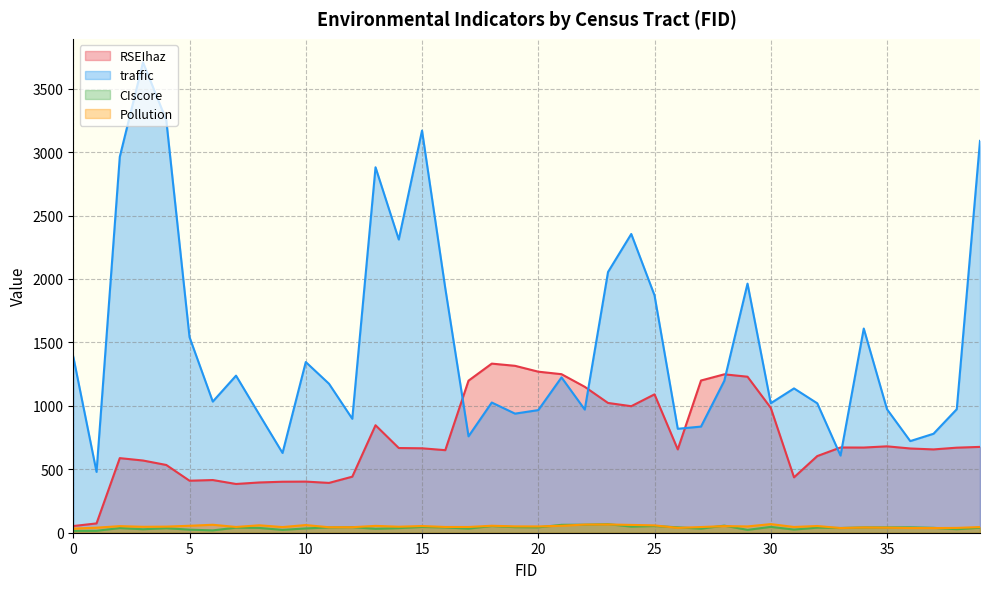

How many lines are shown in the chart?

4